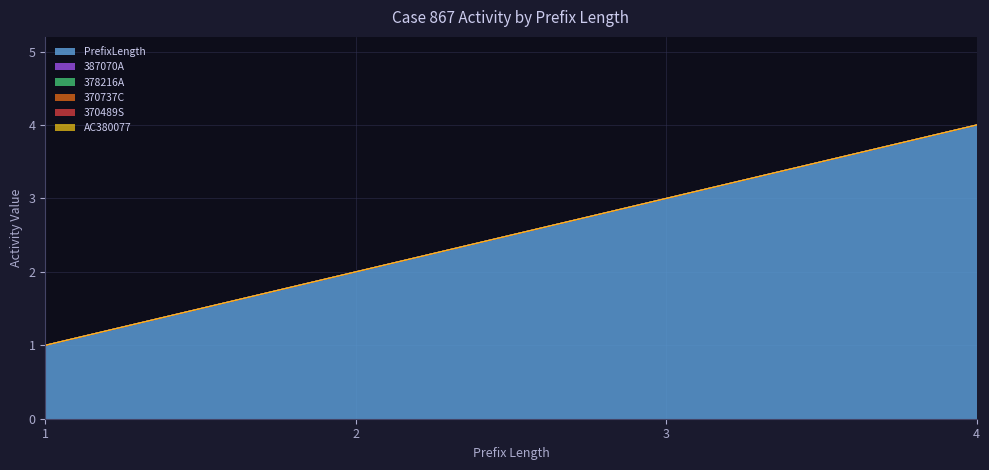

How many series are shown in this chart?

6